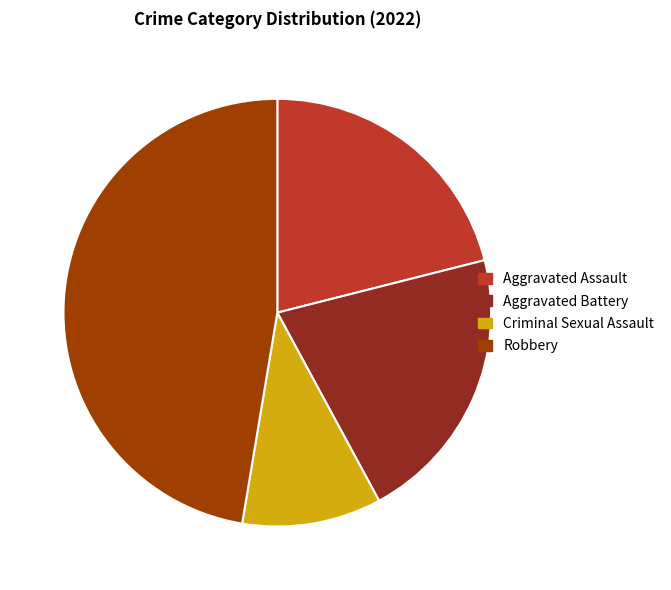

Does Criminal Sexual Assault represent more than half of the total?

No